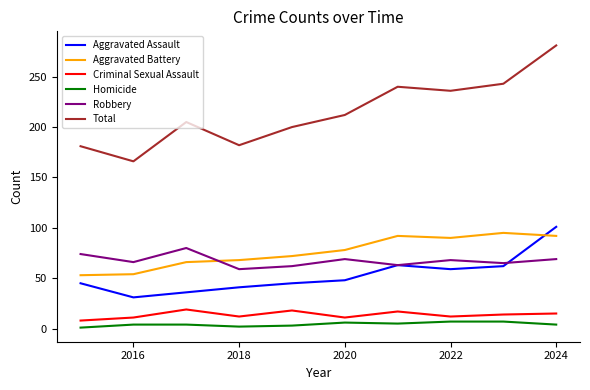

Which series has the largest total across all categories?

Total